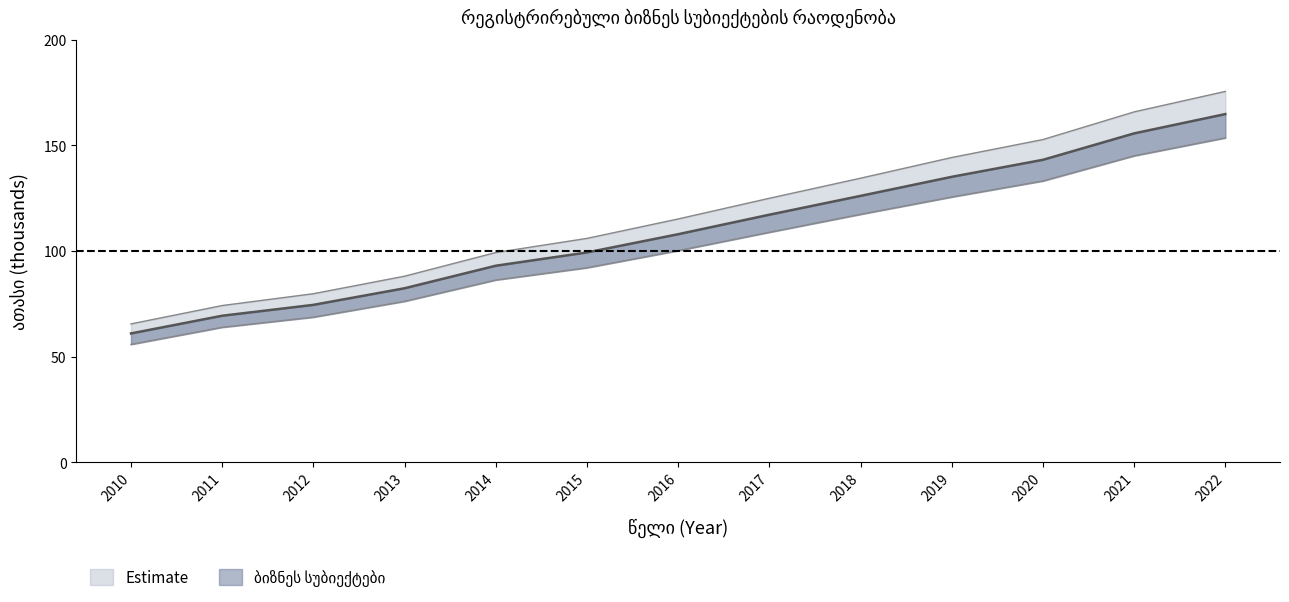

What is the difference between the maximum and minimum values?

103.9